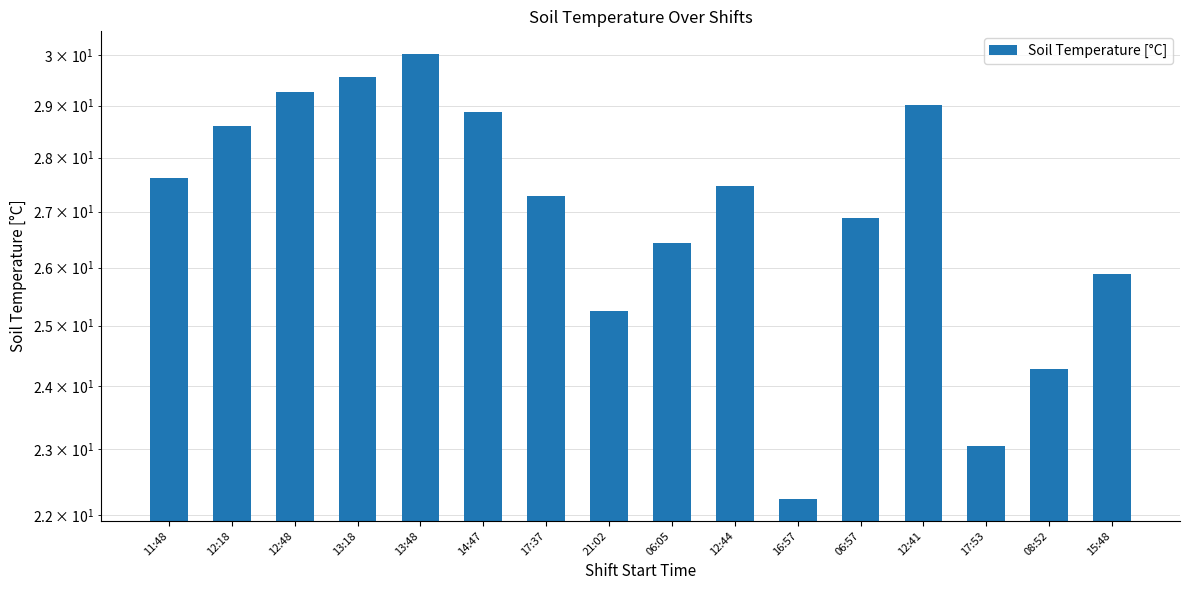

What value does the data have at 13:48?

30.0